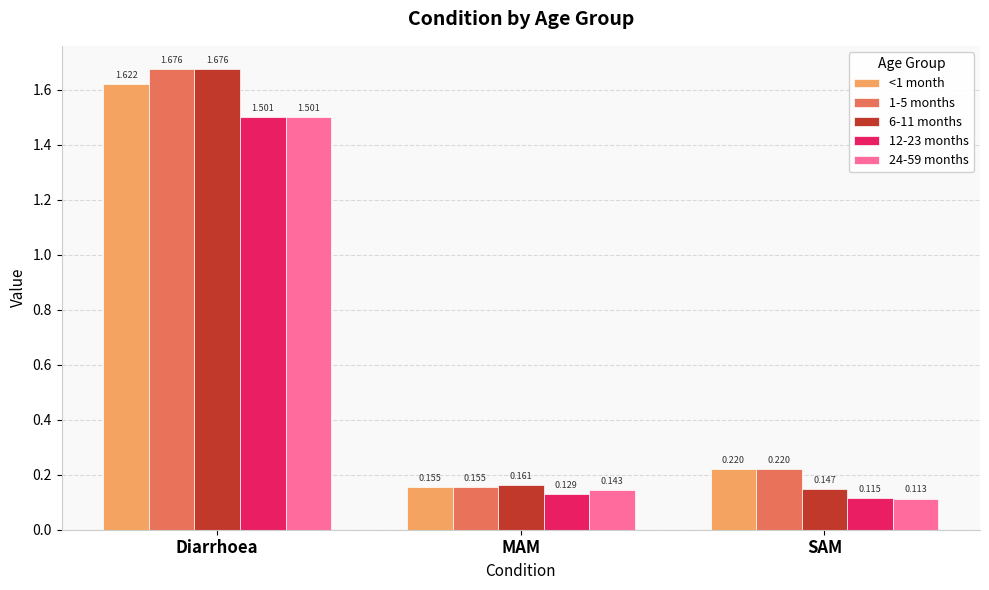

Is it true that 1-5 months equals 0.1 at SAM?

False